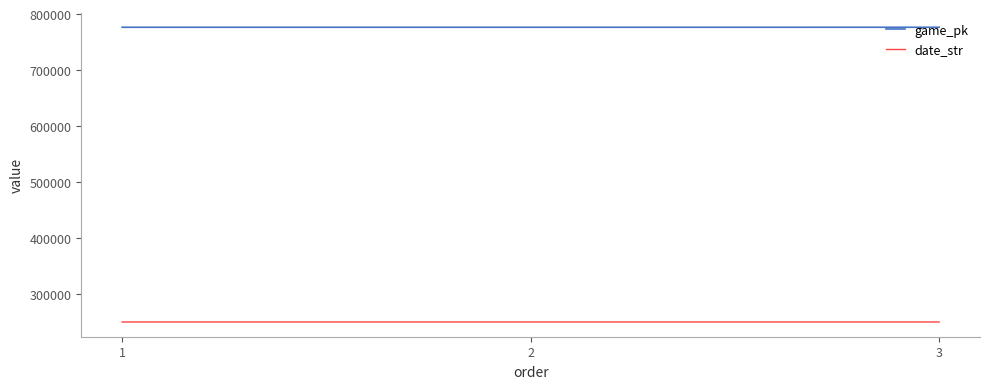

List the series in order of their peak value, lowest first.

date_str, game_pk